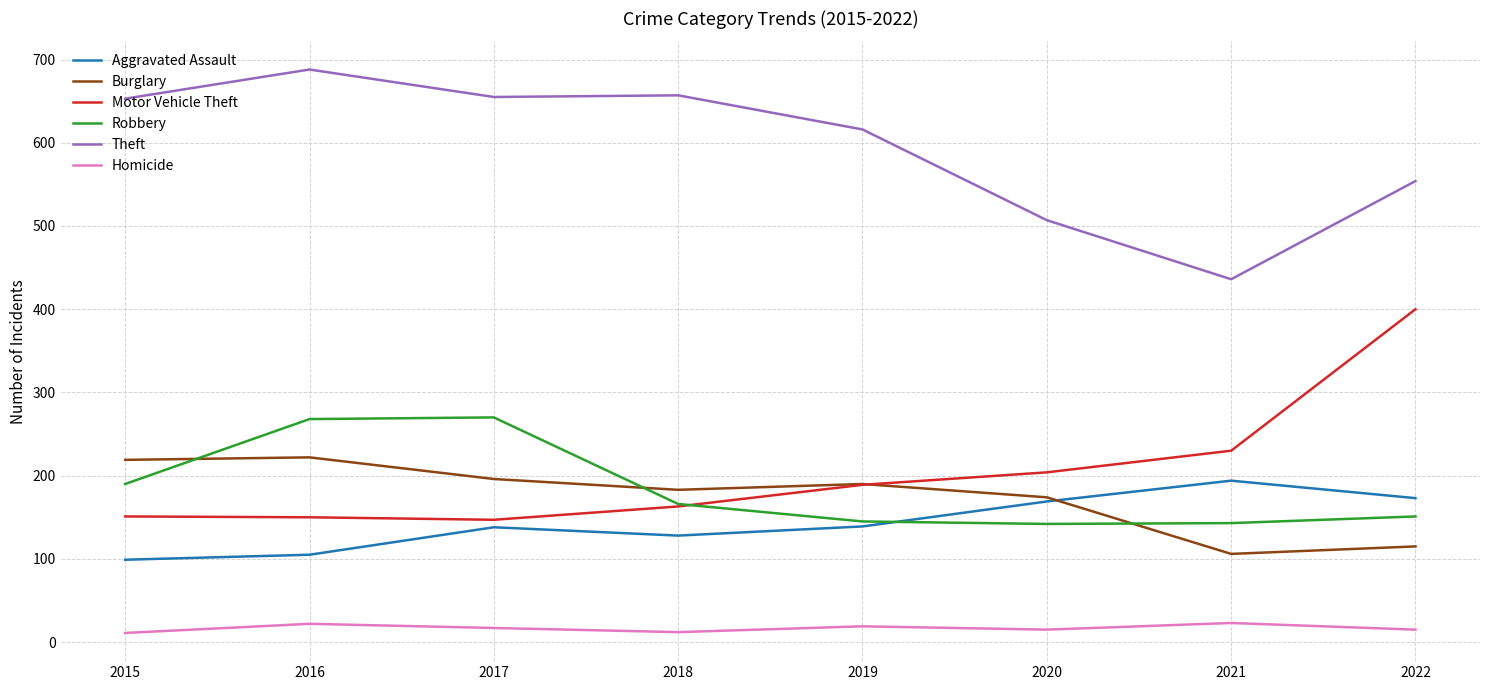

At which label is Theft closest to 562?

2022